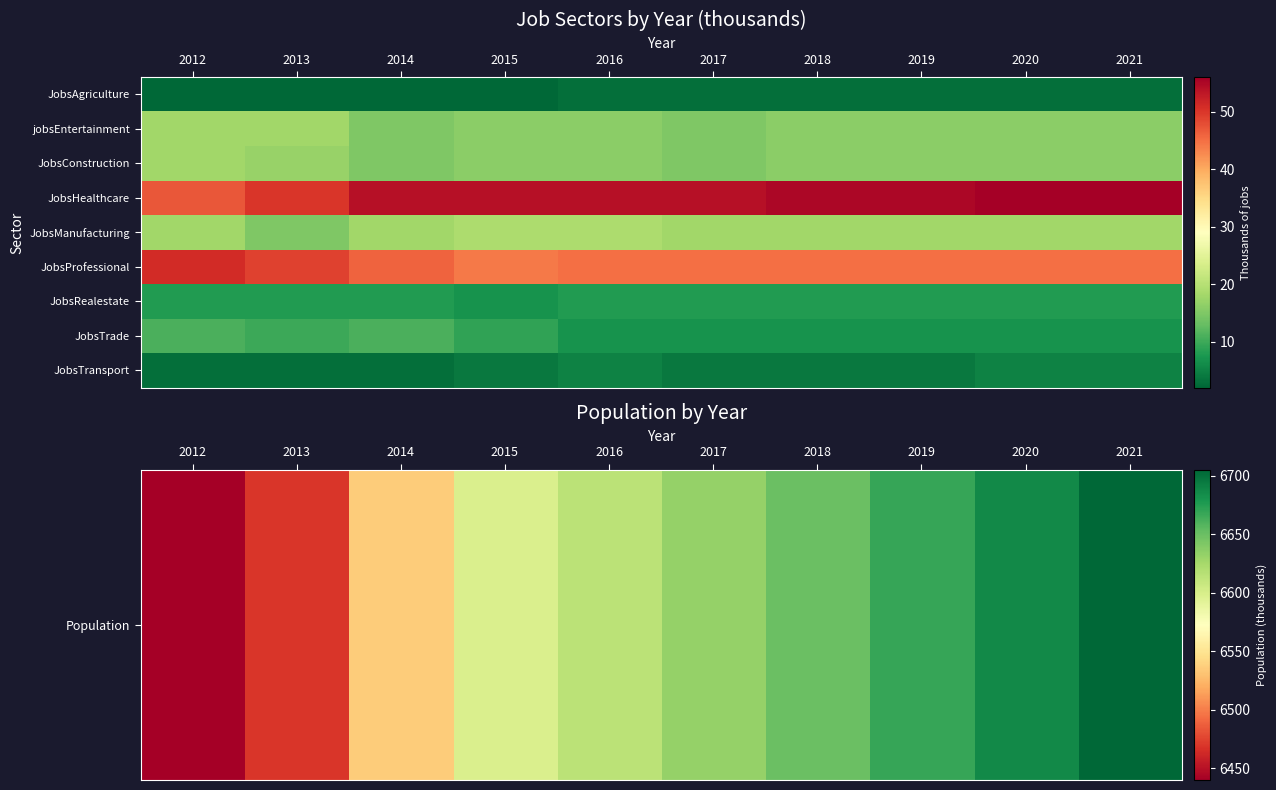

What is the spread (max minus min) of values at 2019?

6664